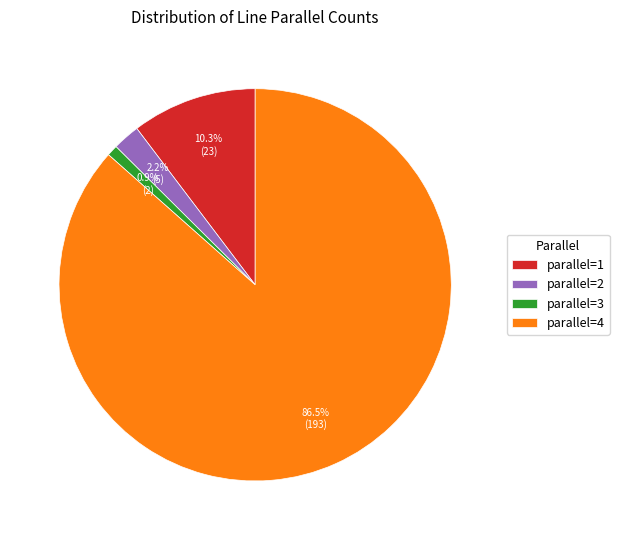

How many slices are in this pie chart?

4